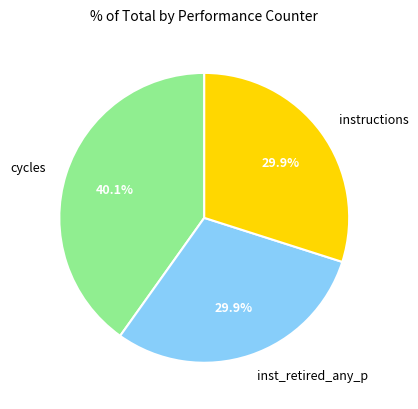

Which category has the biggest portion of the pie?

cycles